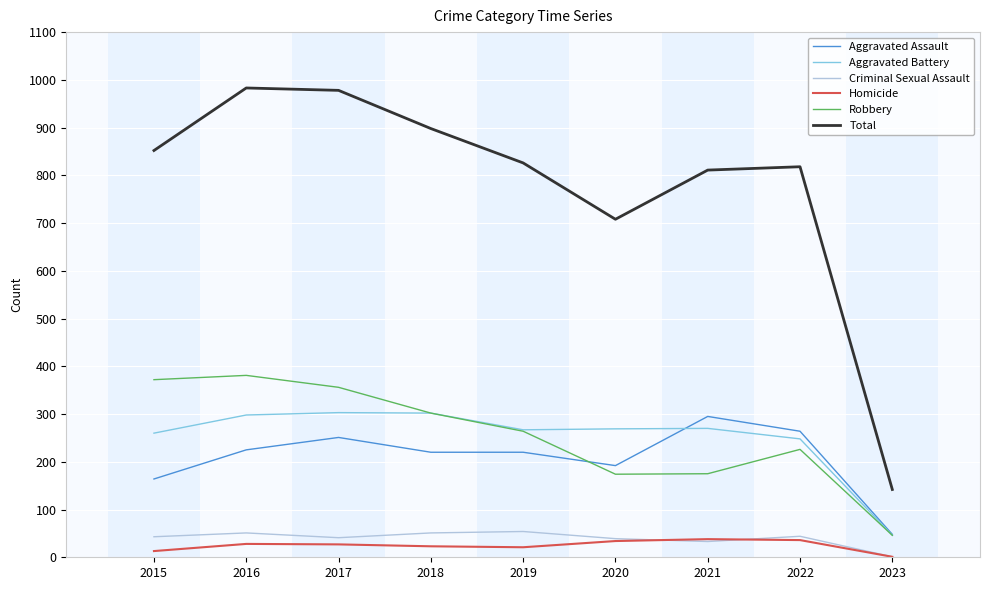

How many values in the Robbery series are below 264?

4